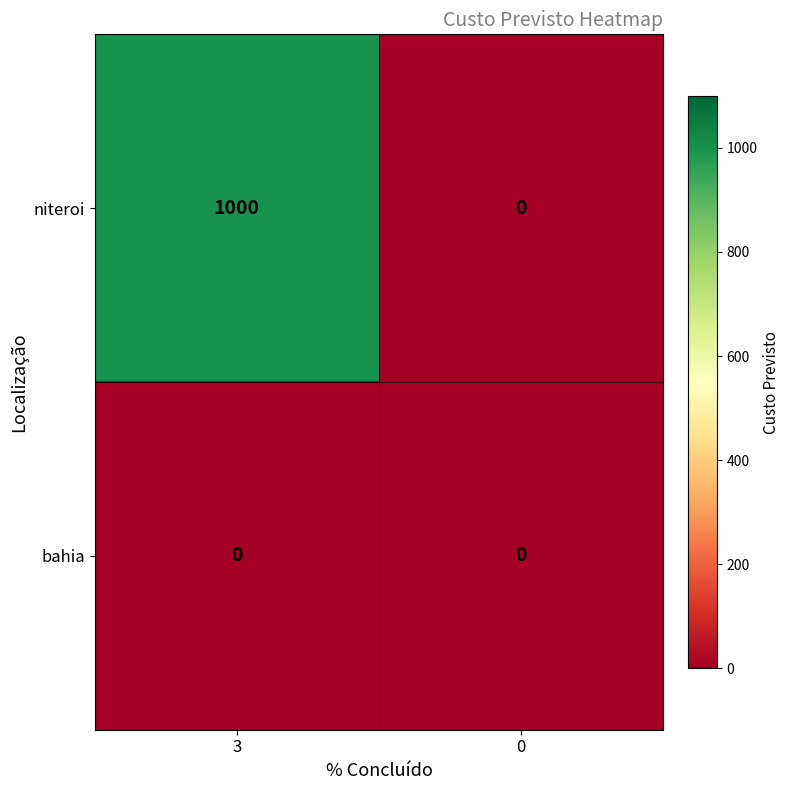

Which series has the largest total across all categories?

niteroi